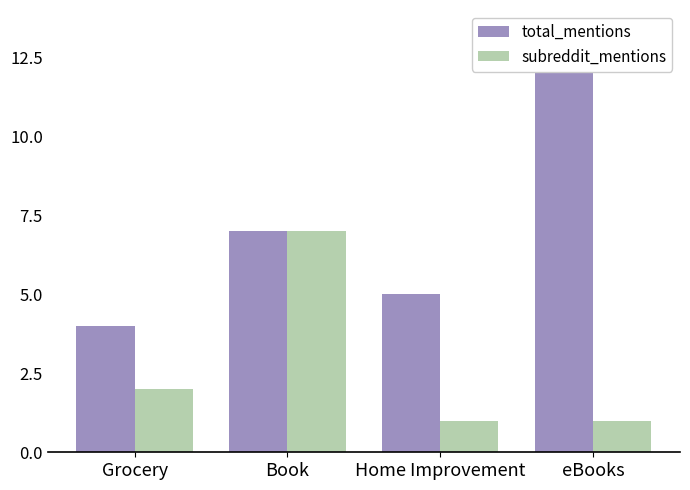

Read the total_mentions value at Book.

7